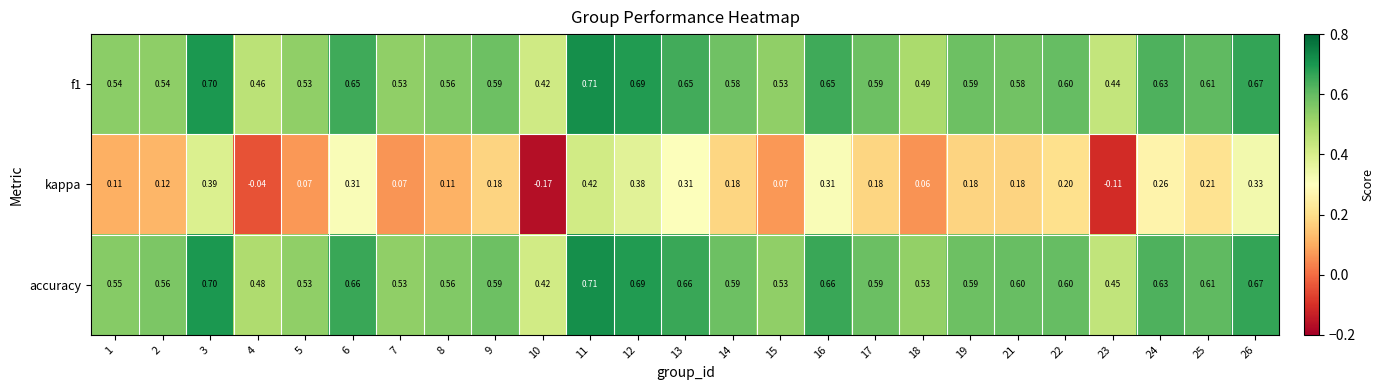

What is the total value across all series at 19?

1.4